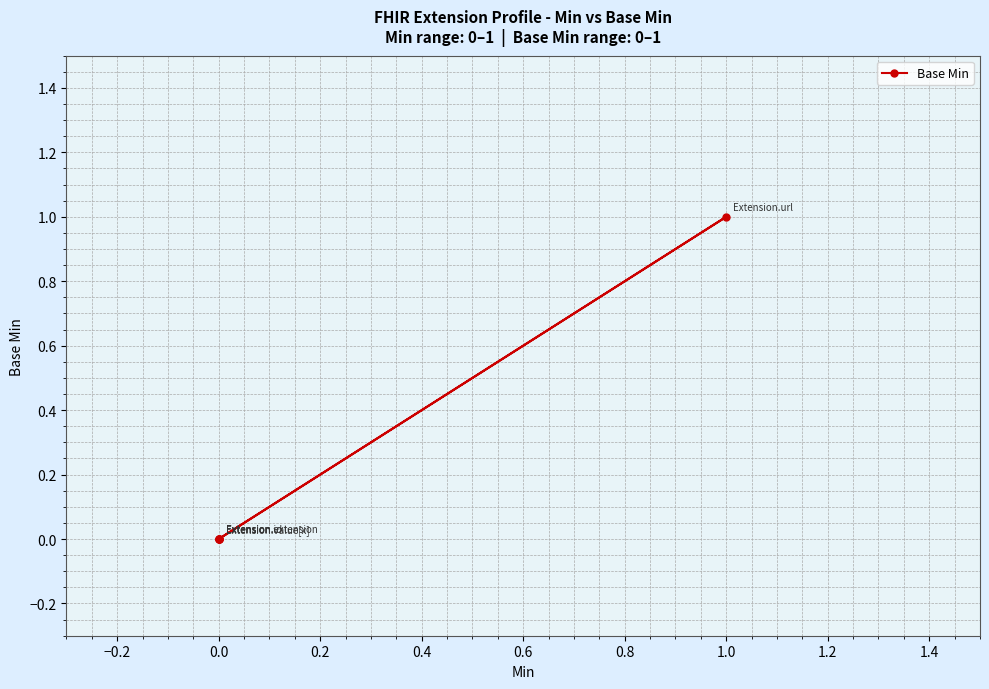

How many values are above zero?

1